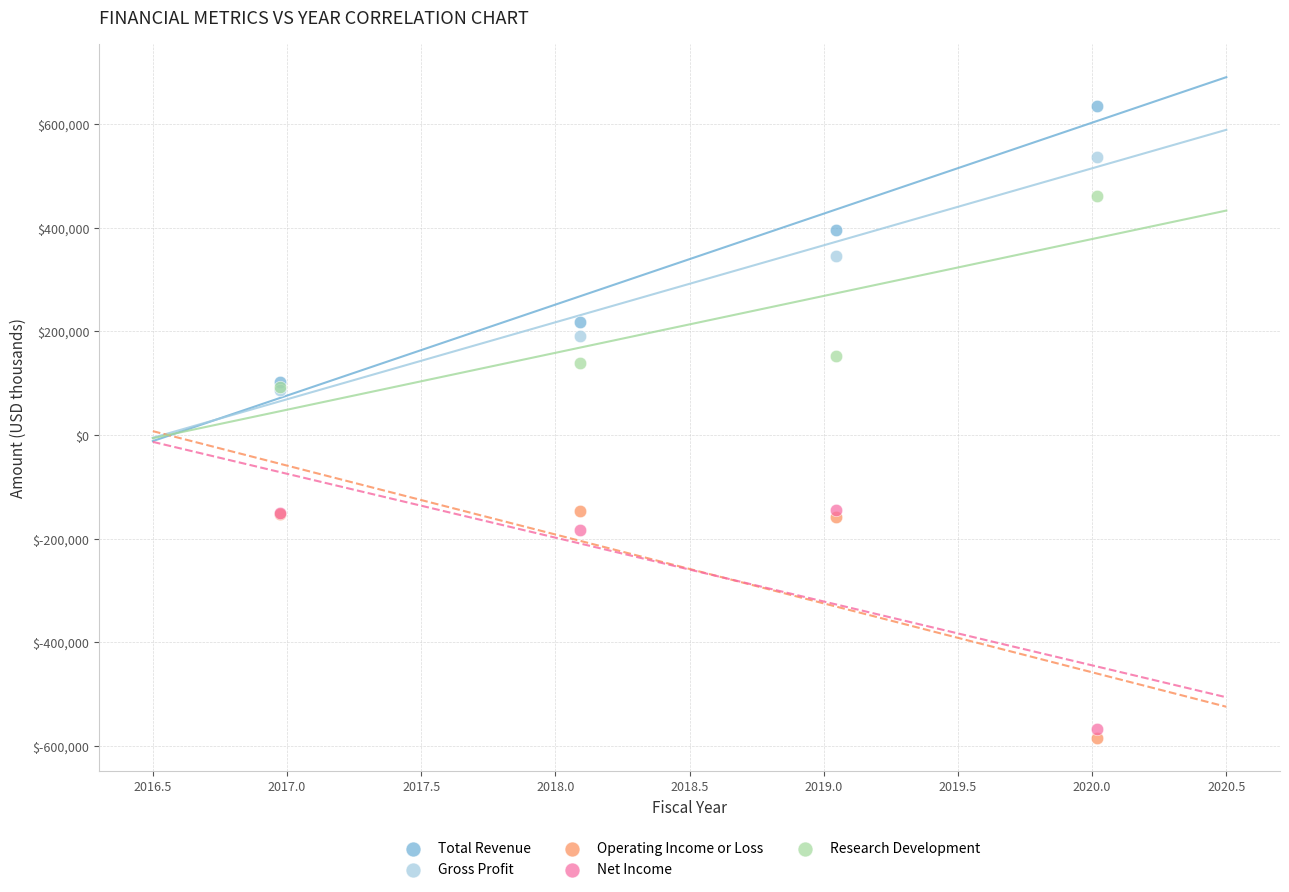

In the Gross Profit series, what Y value is closest to 311510?

344880.8